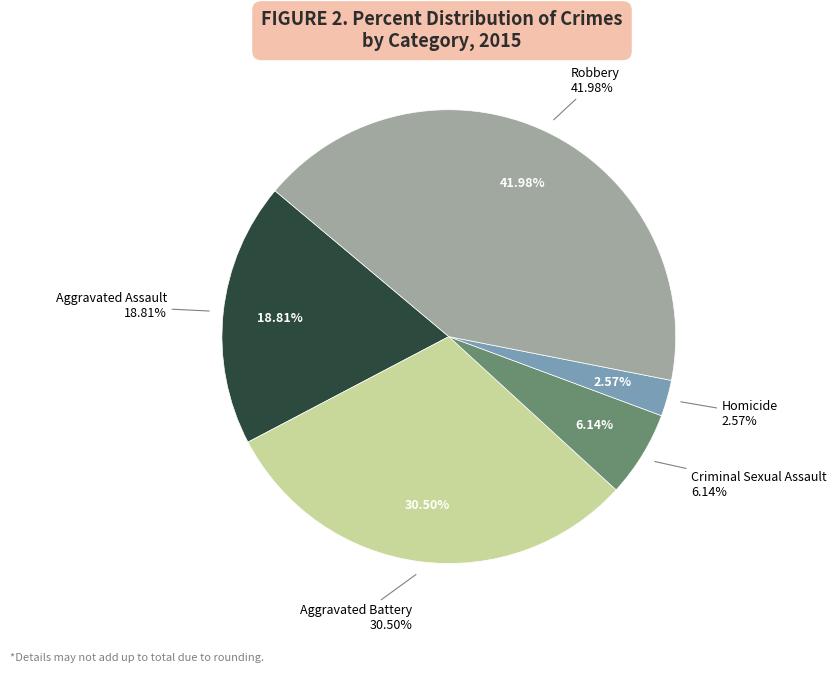

Combined, what portion of the pie is Robbery and Criminal Sexual Assault?

48.1%